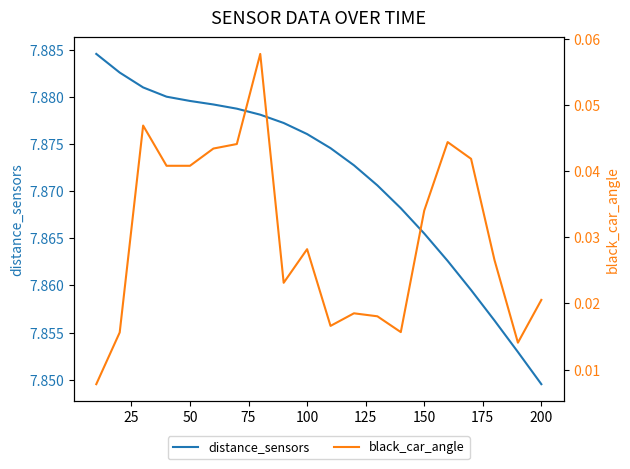

True or false: distance_sensors and black_car_angle intersect in this chart.

False